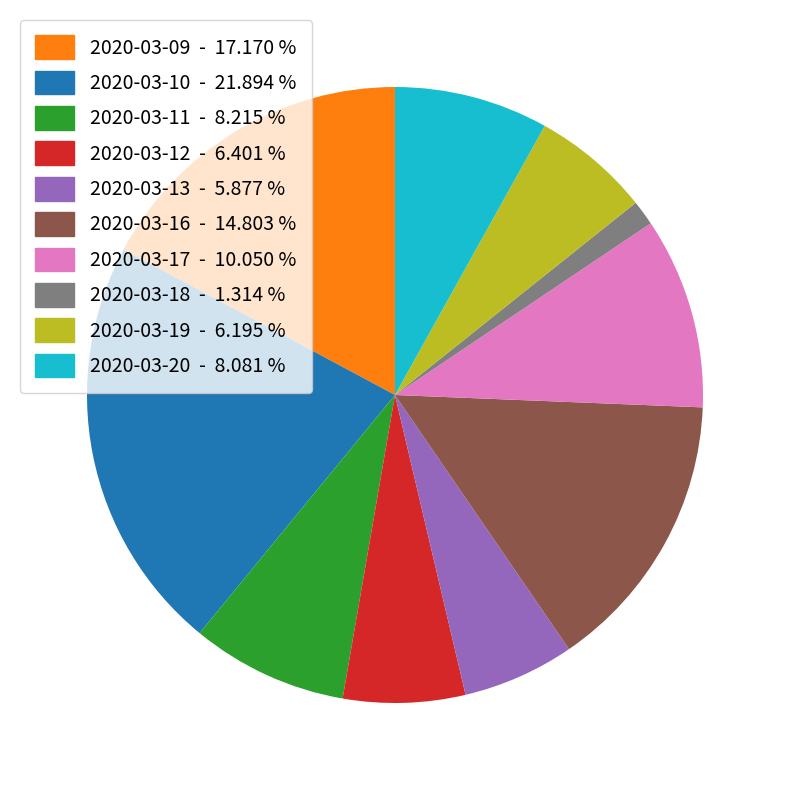

Approximately how many times larger is the value at 2020-03-19 compared to 2020-03-18?

4.7